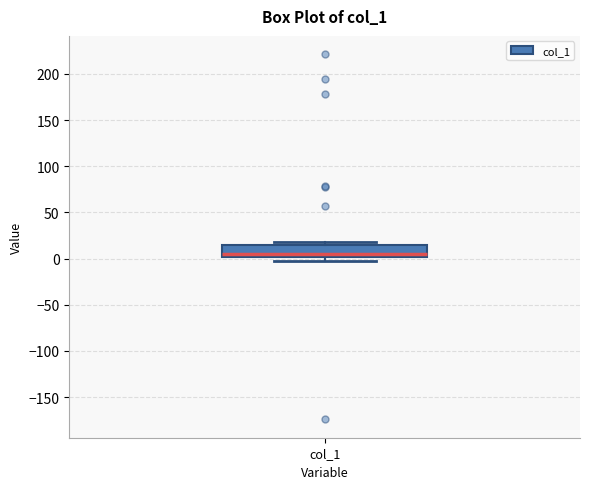

Where does the median line of the box for col_1 sit on the y-axis? The values are not printed on the chart, so give them approximately, as read against the axis.

5